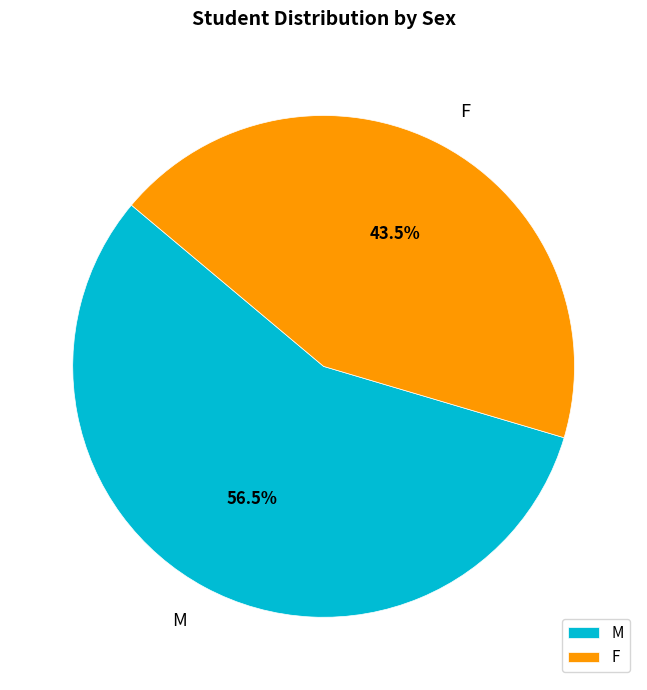

Count the number of slices in the pie.

2